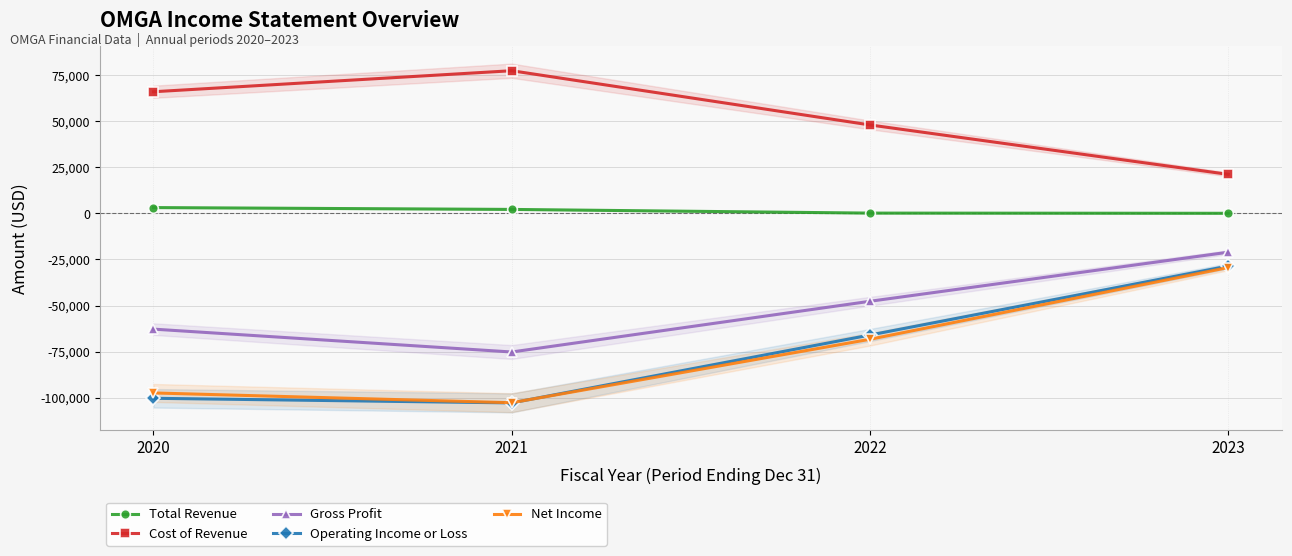

What is the greatest value displayed?

77300